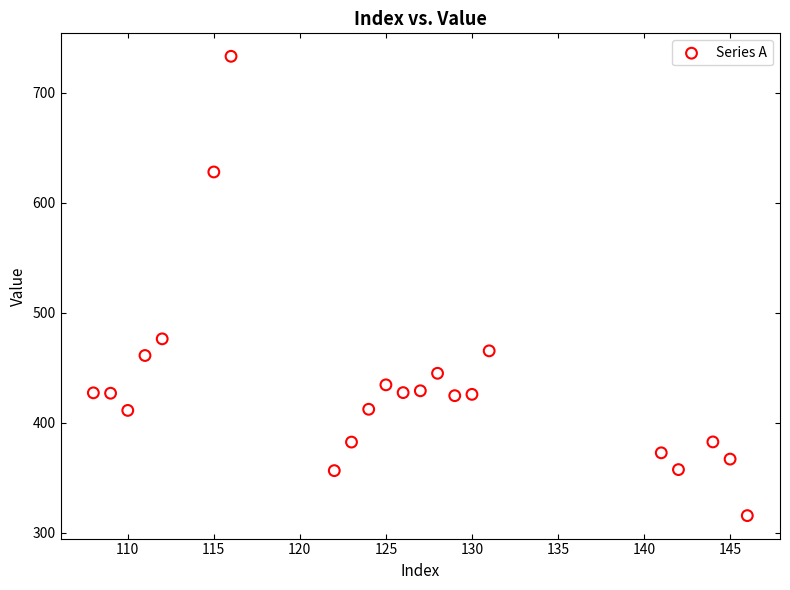

What is the range of Y values (max minus min)?

417.6